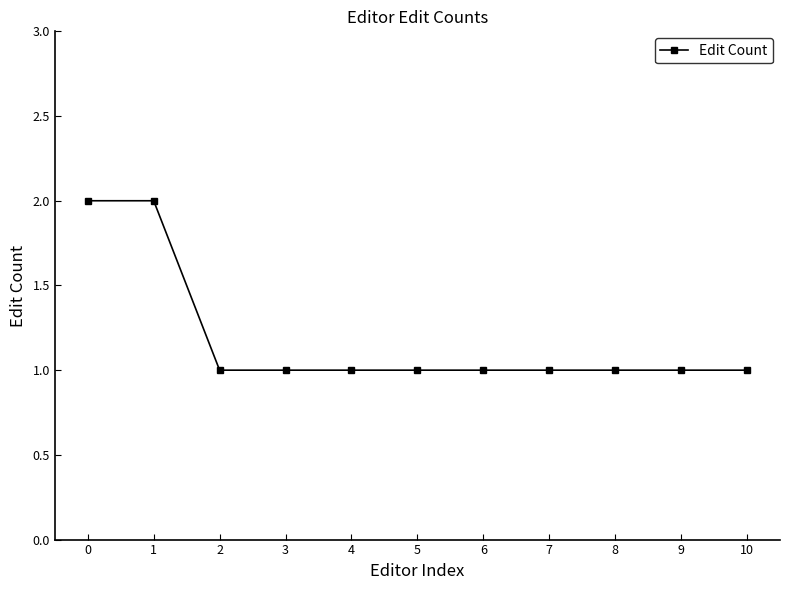

What is the value of the 1st point from the left?

2